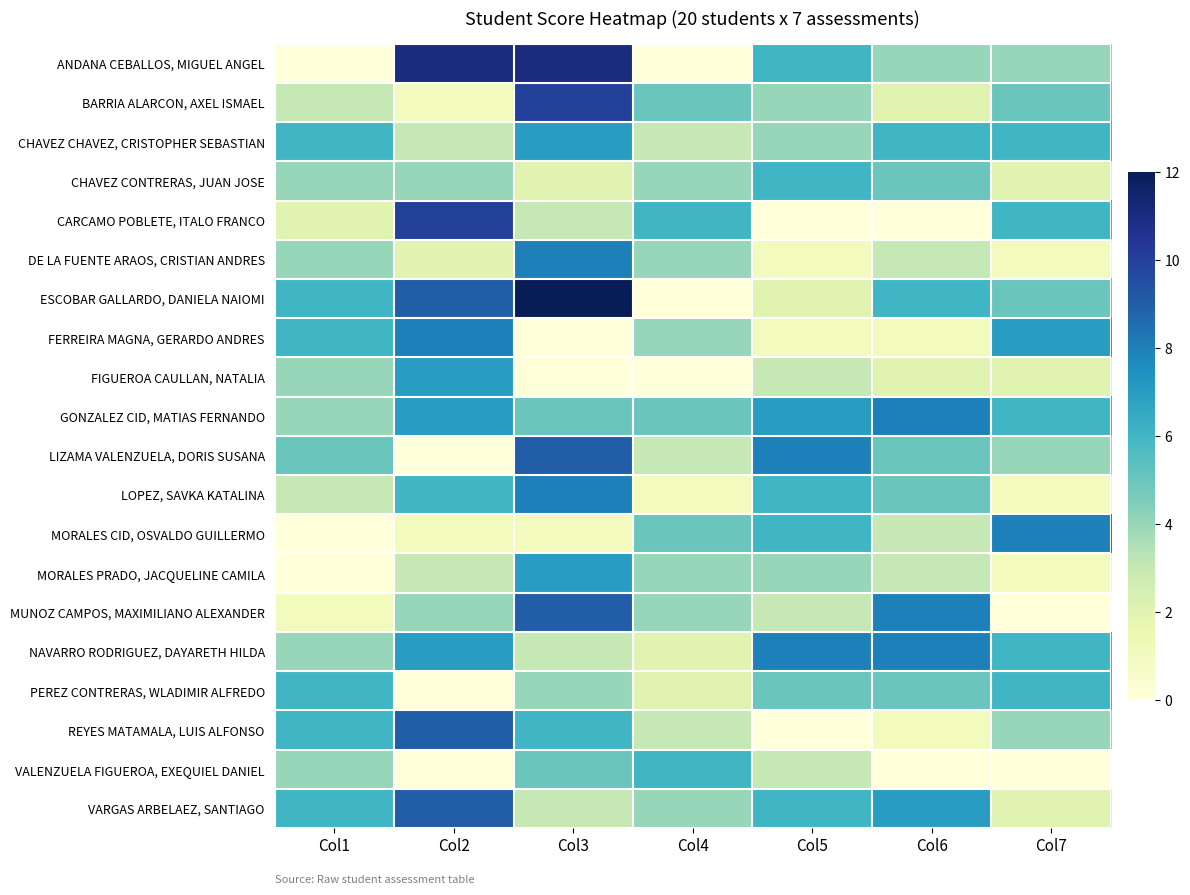

Reading left to right, extract all data points from this chart.

ANDANA CEBALLOS, MIGUEL ANGEL: Col1=0	Col2=11	Col3=11	Col4=0	Col5=6	Col6=4	Col7=4
BARRIA ALARCON, AXEL ISMAEL: Col1=3	Col2=1	Col3=10	Col4=5	Col5=4	Col6=2	Col7=5
CHAVEZ CHAVEZ, CRISTOPHER SEBASTIAN: Col1=6	Col2=3	Col3=7	Col4=3	Col5=4	Col6=6	Col7=6
CHAVEZ CONTRERAS, JUAN JOSE: Col1=4	Col2=4	Col3=2	Col4=4	Col5=6	Col6=5	Col7=2
CARCAMO POBLETE, ITALO FRANCO: Col1=2	Col2=10	Col3=3	Col4=6	Col5=0	Col6=0	Col7=6
DE LA FUENTE ARAOS, CRISTIAN ANDRES: Col1=4	Col2=2	Col3=8	Col4=4	Col5=1	Col6=3	Col7=1
ESCOBAR GALLARDO, DANIELA NAIOMI: Col1=6	Col2=9	Col3=12	Col4=0	Col5=2	Col6=6	Col7=5
FERREIRA MAGNA, GERARDO ANDRES: Col1=6	Col2=8	Col3=0	Col4=4	Col5=1	Col6=1	Col7=7
FIGUEROA CAULLAN, NATALIA: Col1=4	Col2=7	Col3=0	Col4=0	Col5=3	Col6=2	Col7=2
GONZALEZ CID, MATIAS FERNANDO: Col1=4	Col2=7	Col3=5	Col4=5	Col5=7	Col6=8	Col7=6
LIZAMA VALENZUELA, DORIS SUSANA: Col1=5	Col2=0	Col3=9	Col4=3	Col5=8	Col6=5	Col7=4
LOPEZ, SAVKA KATALINA: Col1=3	Col2=6	Col3=8	Col4=1	Col5=6	Col6=5	Col7=1
MORALES CID, OSVALDO GUILLERMO: Col1=0	Col2=1	Col3=1	Col4=5	Col5=6	Col6=3	Col7=8
MORALES PRADO, JACQUELINE CAMILA: Col1=0	Col2=3	Col3=7	Col4=4	Col5=4	Col6=3	Col7=1
MUNOZ CAMPOS, MAXIMILIANO ALEXANDER: Col1=1	Col2=4	Col3=9	Col4=4	Col5=3	Col6=8	Col7=0
NAVARRO RODRIGUEZ, DAYARETH HILDA: Col1=4	Col2=7	Col3=3	Col4=2	Col5=8	Col6=8	Col7=6
PEREZ CONTRERAS, WLADIMIR ALFREDO: Col1=6	Col2=0	Col3=4	Col4=2	Col5=5	Col6=5	Col7=6
REYES MATAMALA, LUIS ALFONSO: Col1=6	Col2=9	Col3=6	Col4=3	Col5=0	Col6=1	Col7=4
VALENZUELA FIGUEROA, EXEQUIEL DANIEL: Col1=4	Col2=0	Col3=5	Col4=6	Col5=3	Col6=0	Col7=0
VARGAS ARBELAEZ, SANTIAGO: Col1=6	Col2=9	Col3=3	Col4=4	Col5=6	Col6=7	Col7=2